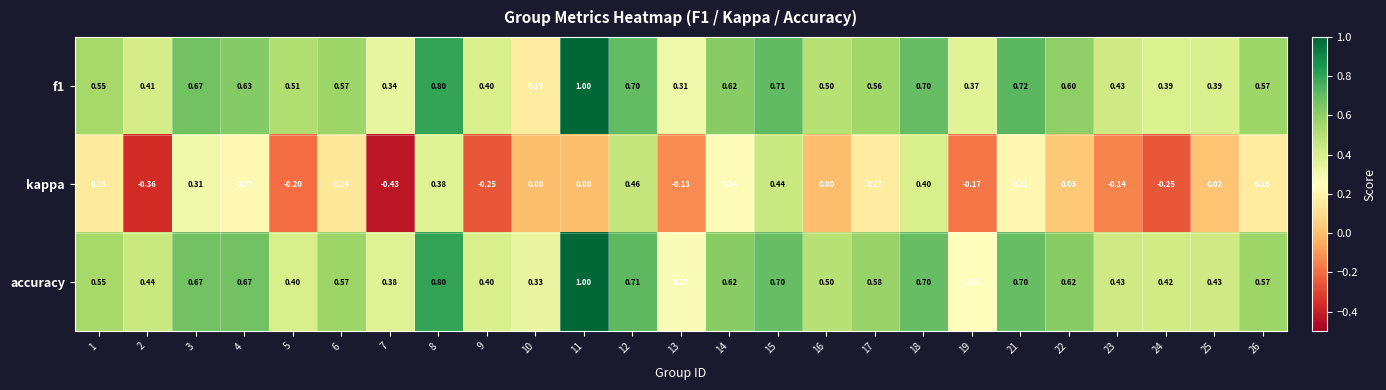

What is the difference between the highest and lowest values at 21?

0.5